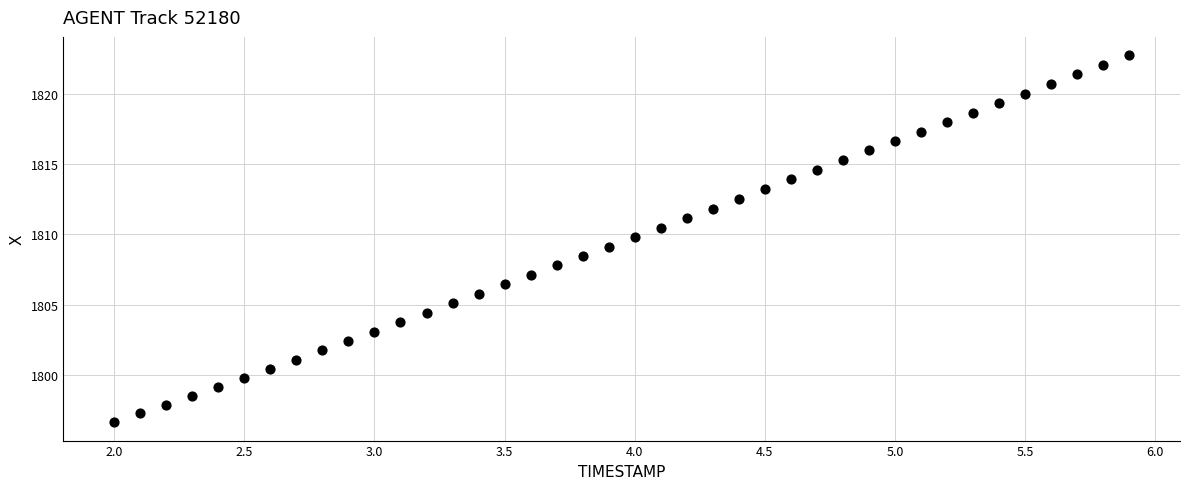

What is the range of Y values (max minus min)?

26.1